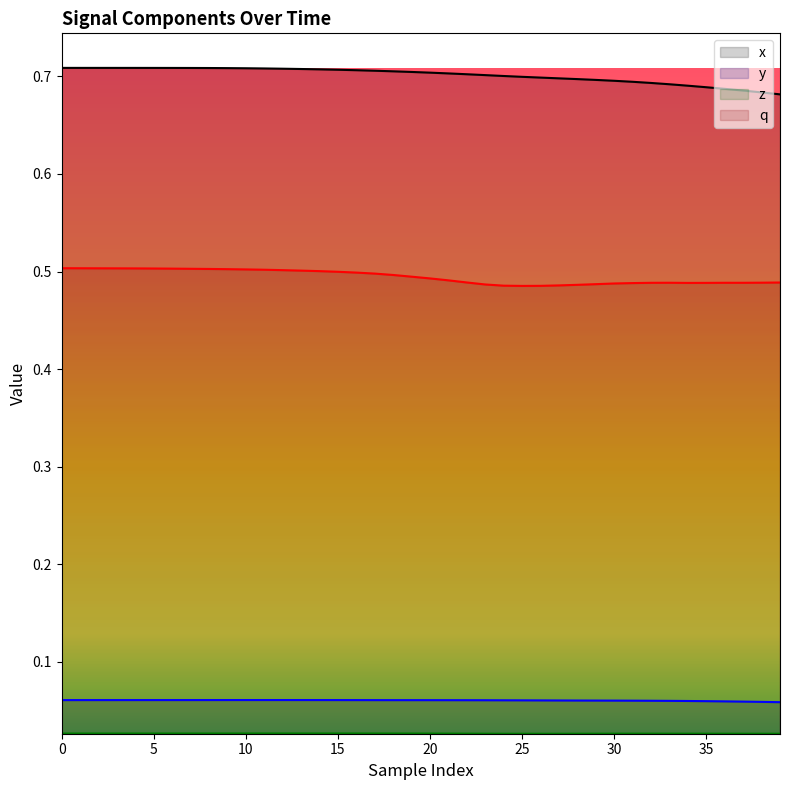

What is the label of the 29th point from the right?

11